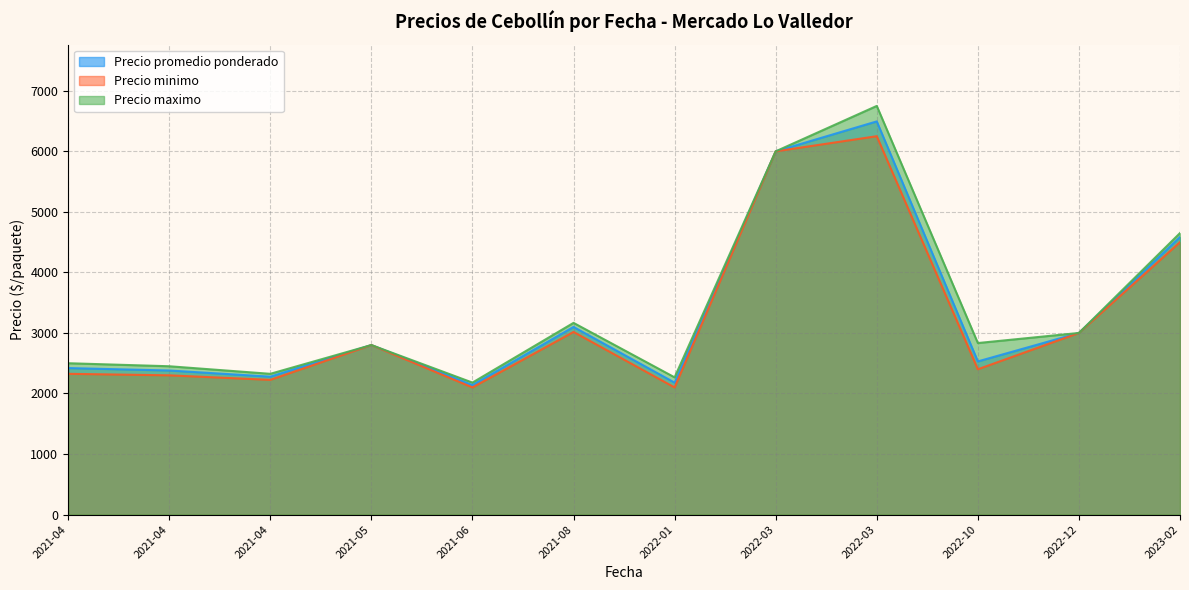

True or false: Precio maximo and Precio minimo cross at least once.

False